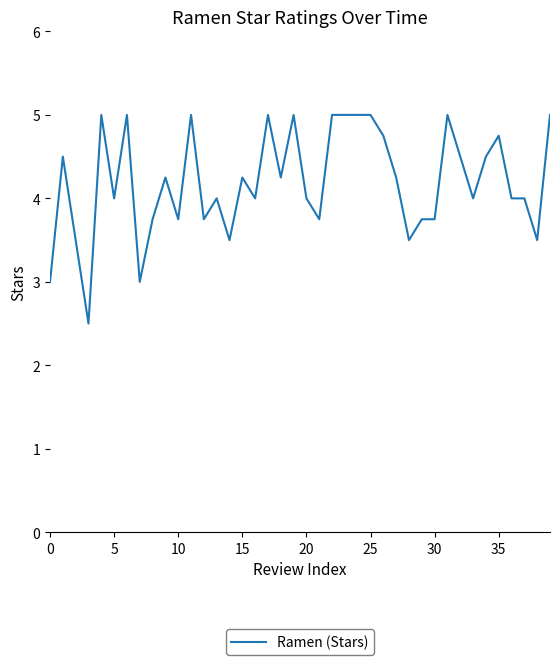

What is the minimum value shown in the chart?

2.5